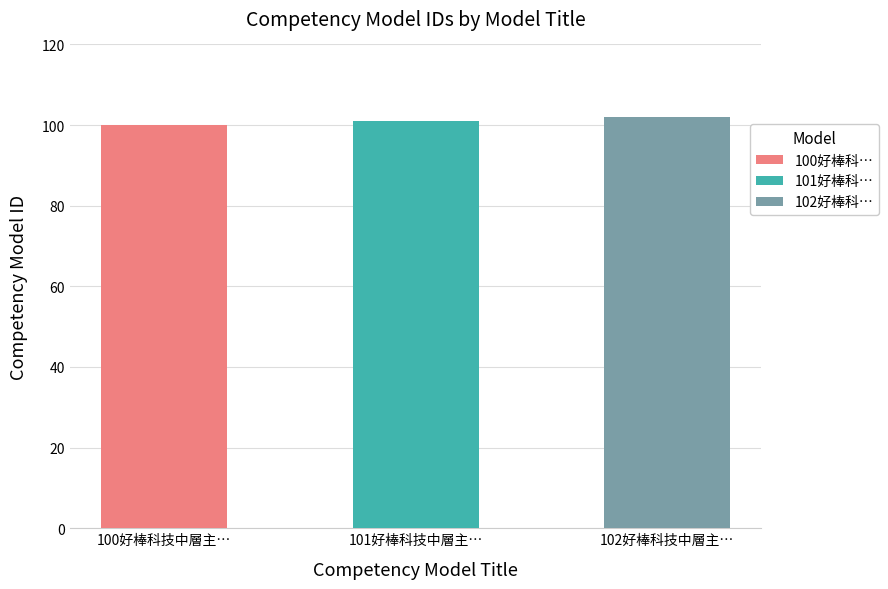

Which label corresponds to the smallest value in the chart?

100好棒科技中層主管管理職能模型